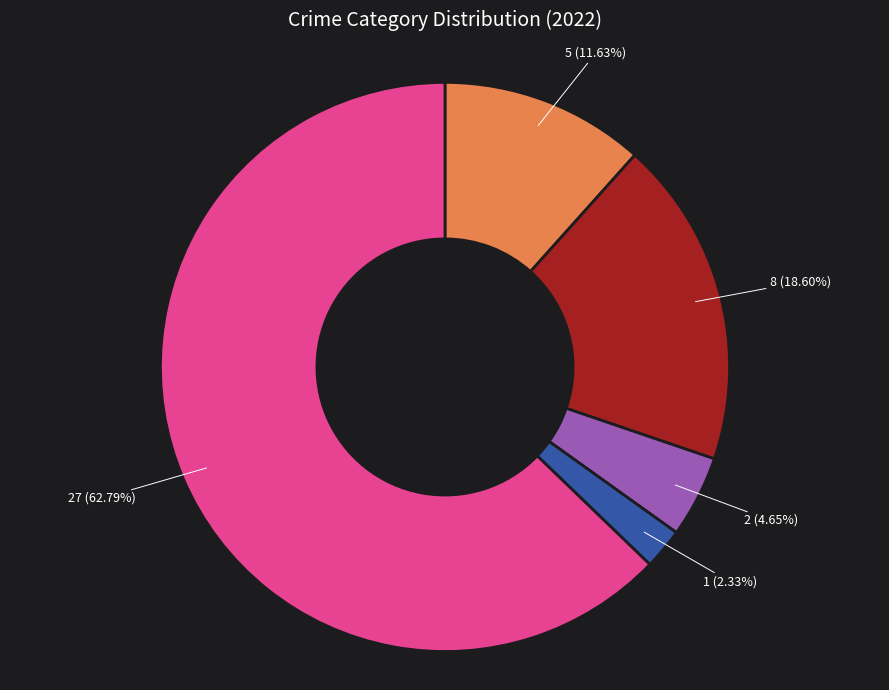

Is there any slice that represents more than half of the pie?

Yes